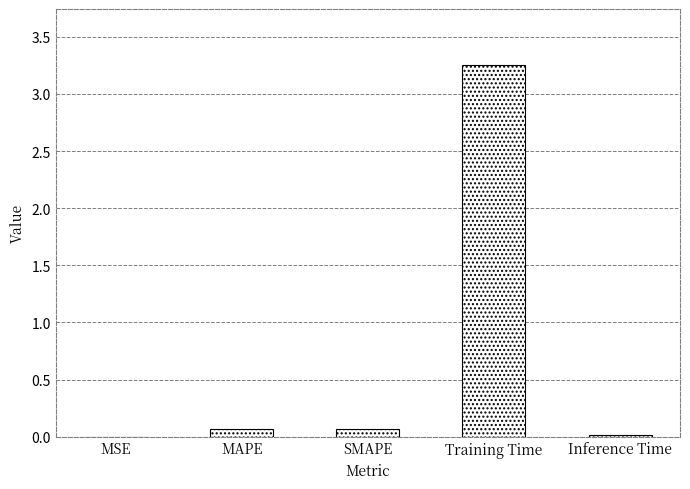

The chart shows a value of 0.1 at SMAPE. True or false?

True